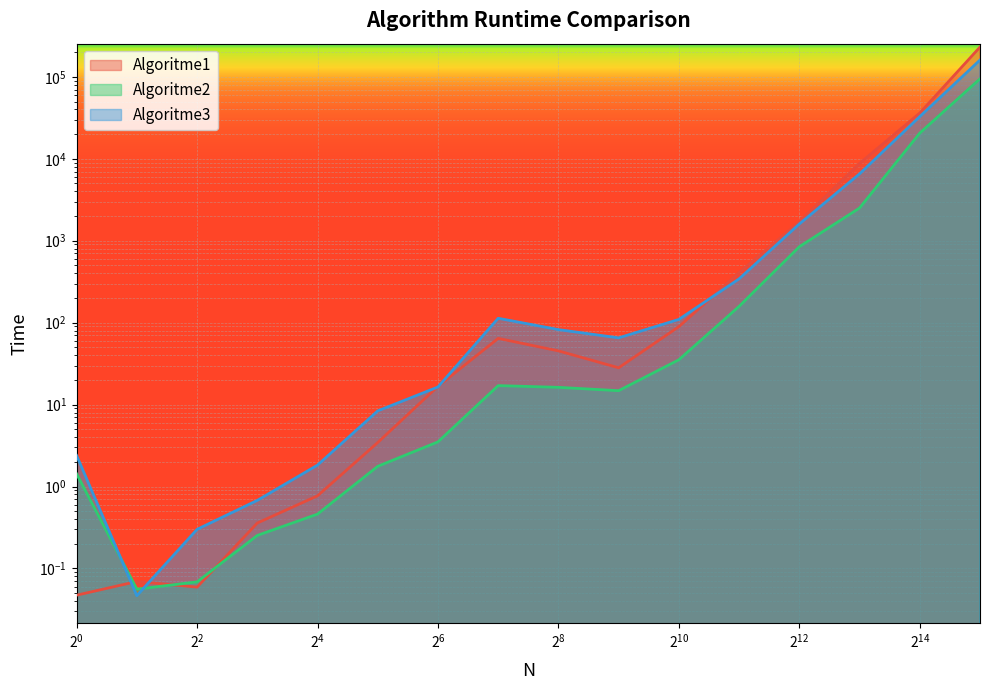

Where do Algoritme2 and Algoritme1 first cross each other?

1 and 2